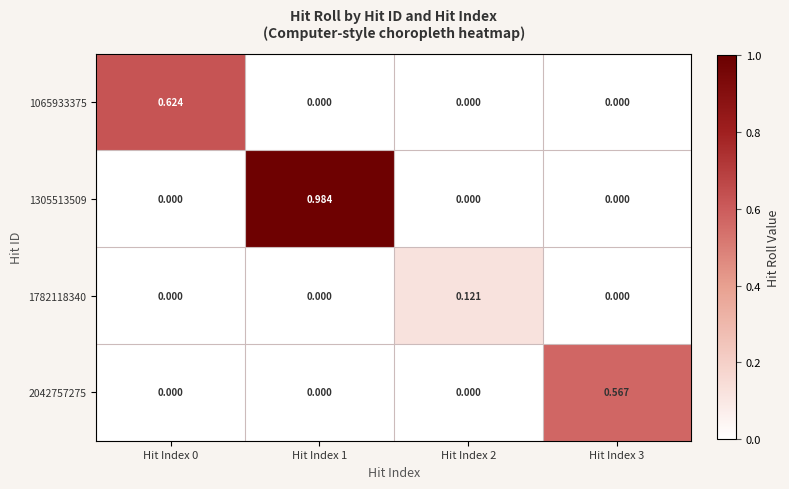

Is the value of 2042757275 at Hit Index 2 greater than the value of 1782118340 at Hit Index 2?

No